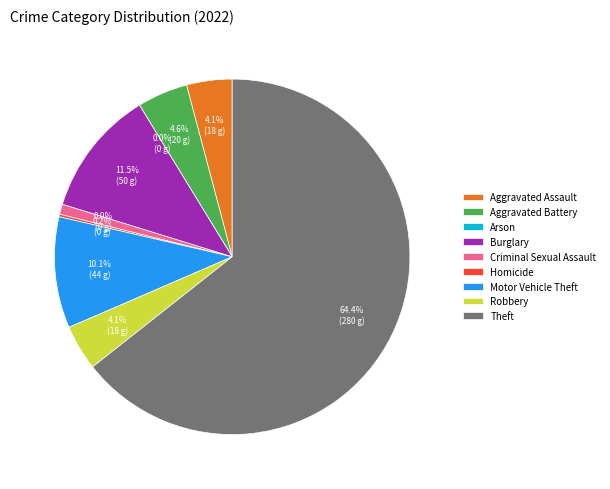

Does Theft account for over 50% of the chart?

Yes